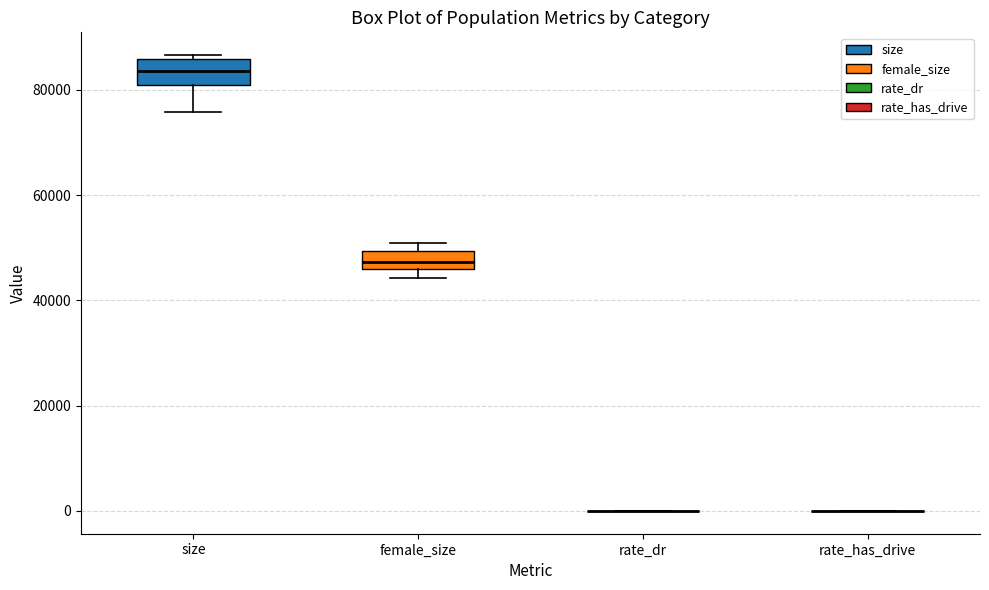

Where does the lower whisker of the box for size end on the y-axis? The values are not printed on the chart, so give them approximately, as read against the axis.

76000